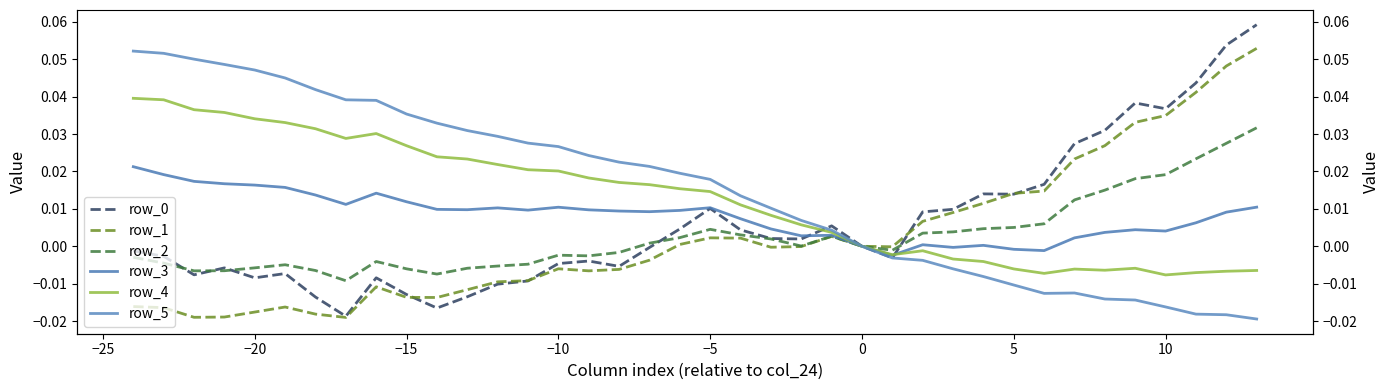

Which series has the largest total across all categories?

row_5